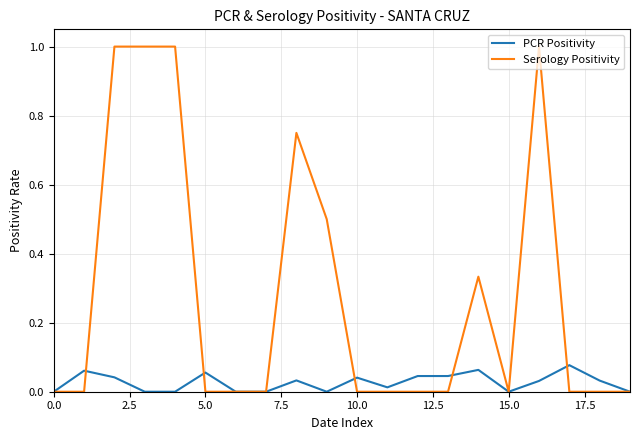

Which series has the widest spread of values?

Serology Positivity